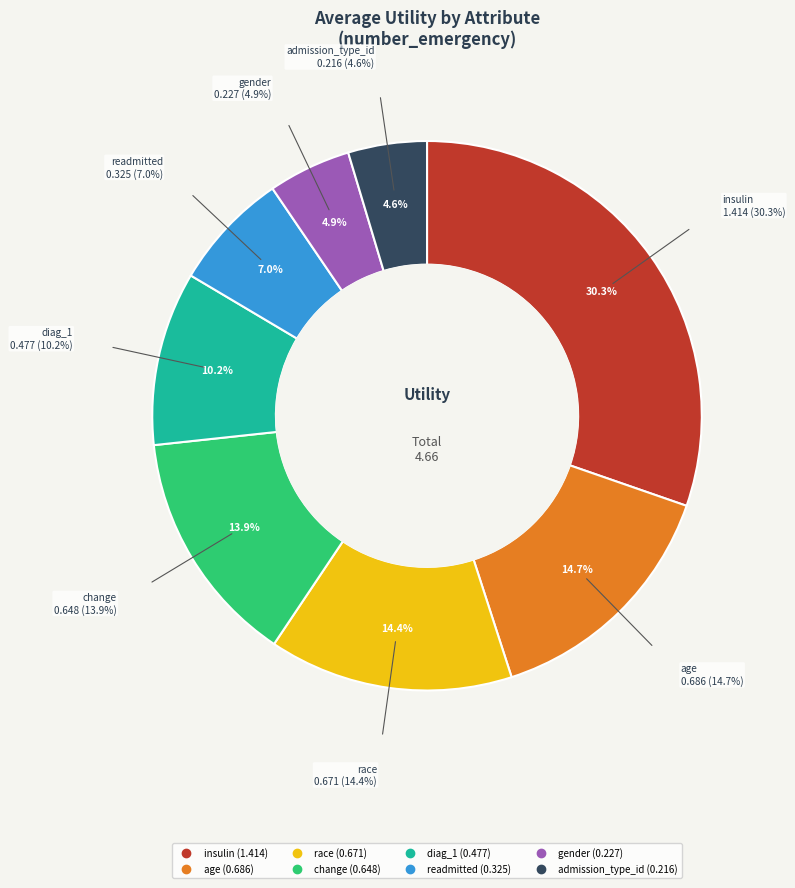

Does age account for over 50% of the chart?

No